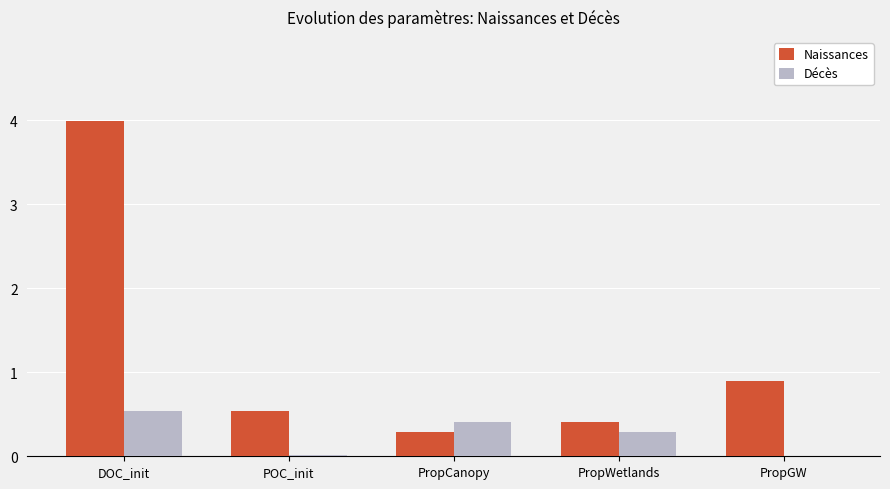

At which label is Naissances closest to 2?

PropGW